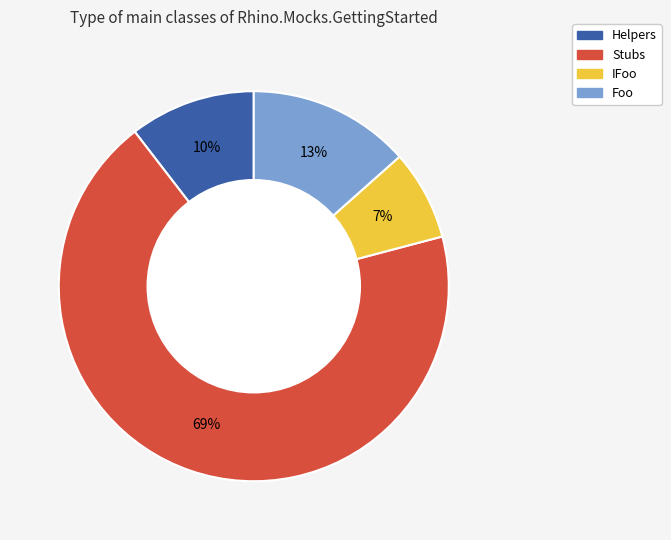

What is the smallest slice in the pie chart?

IFoo